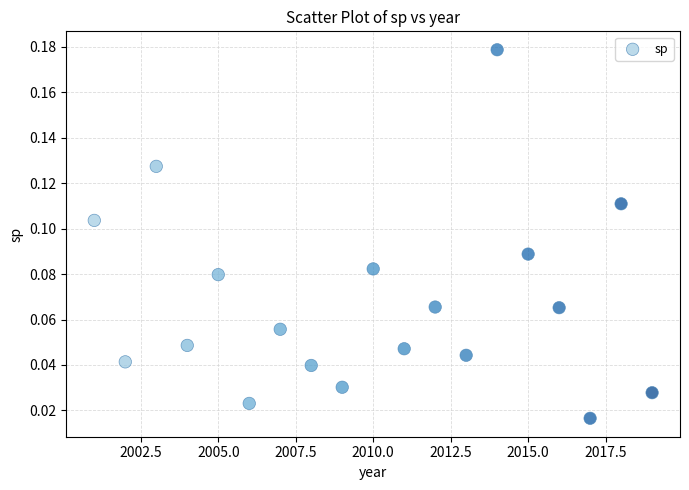

What is the range of X values (max minus min)?

18.0